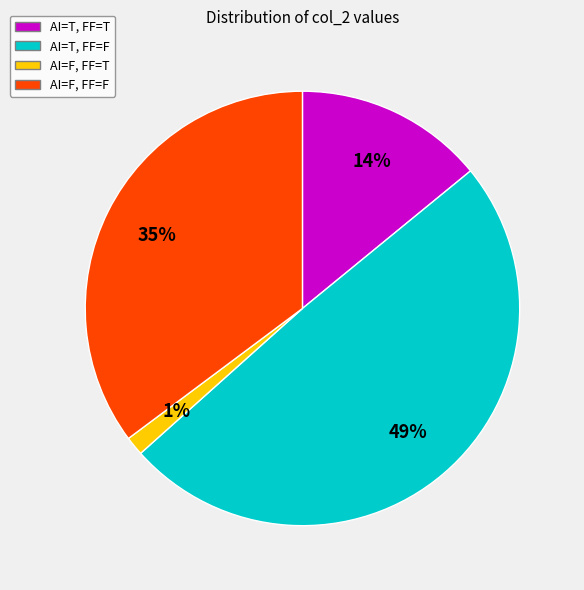

Rank the categories by value from highest to lowest.

AI=T, FF=F, AI=F, FF=F, AI=T, FF=T, AI=F, FF=T